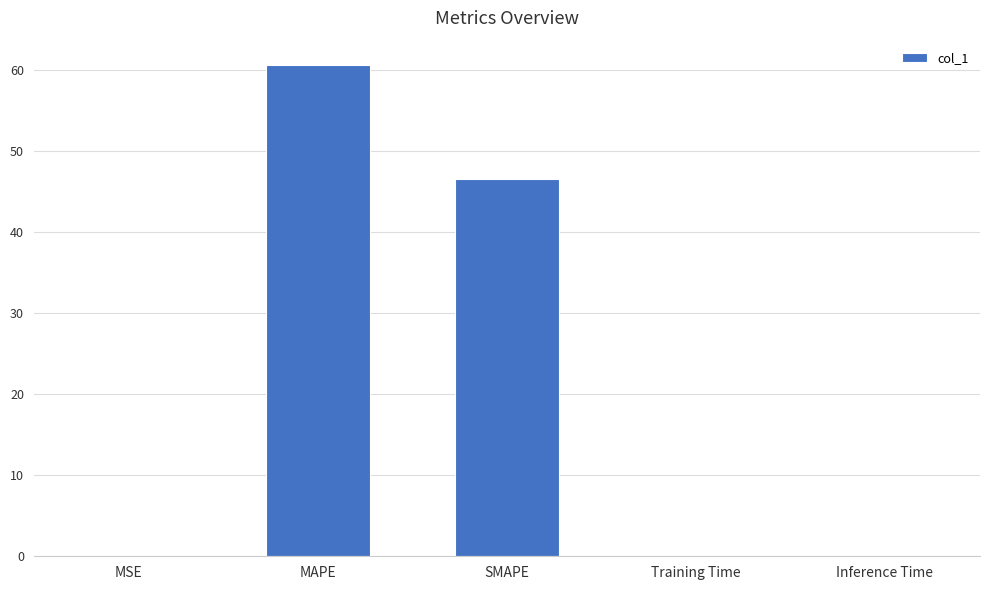

What is the sum of all values?

107.3